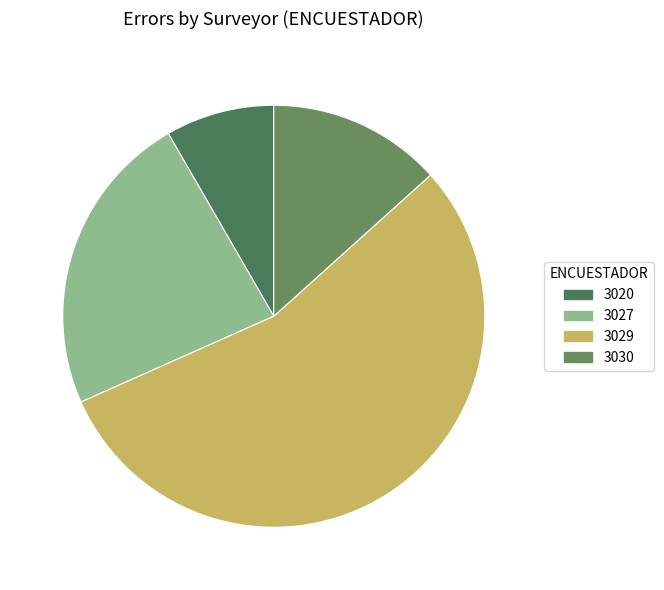

To the nearest percent, what is the combined percentage of 3027 and 3029?

78%